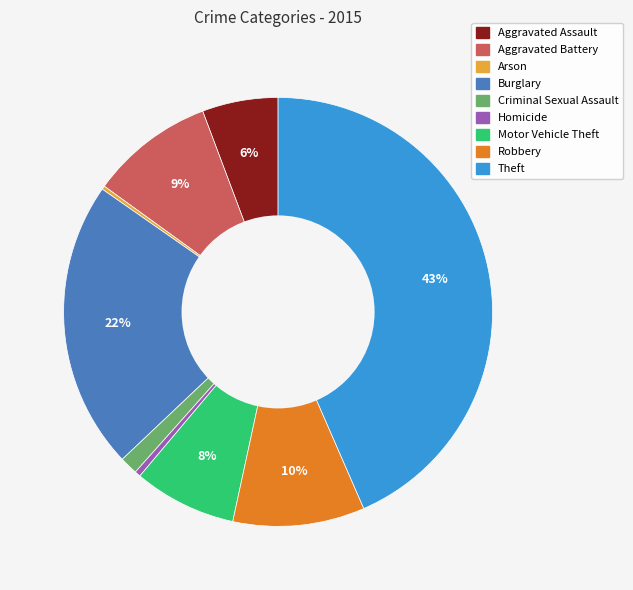

True or false: Aggravated Battery accounts for 9% of the total.

True